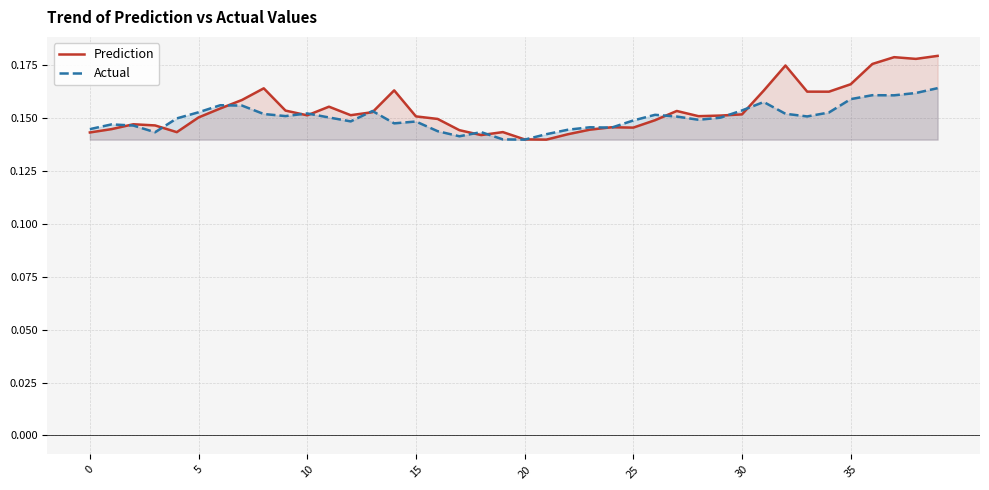

Does the chart display data point markers on the line(s)?

No